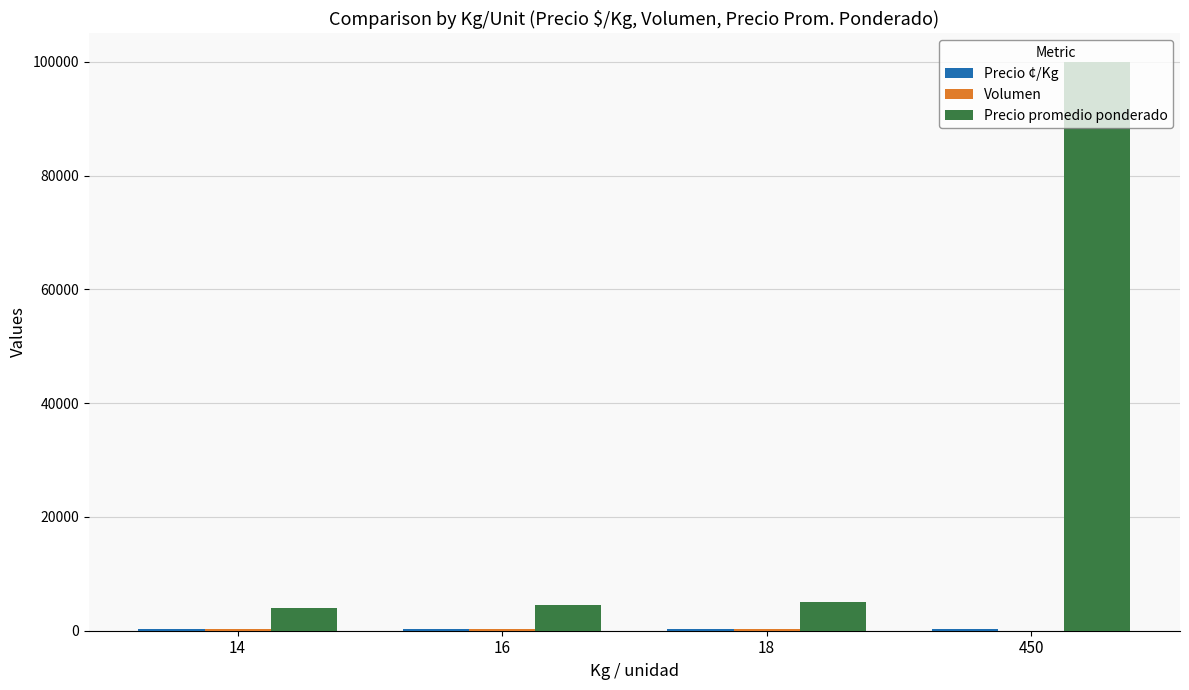

Count the number of data series in this chart.

3